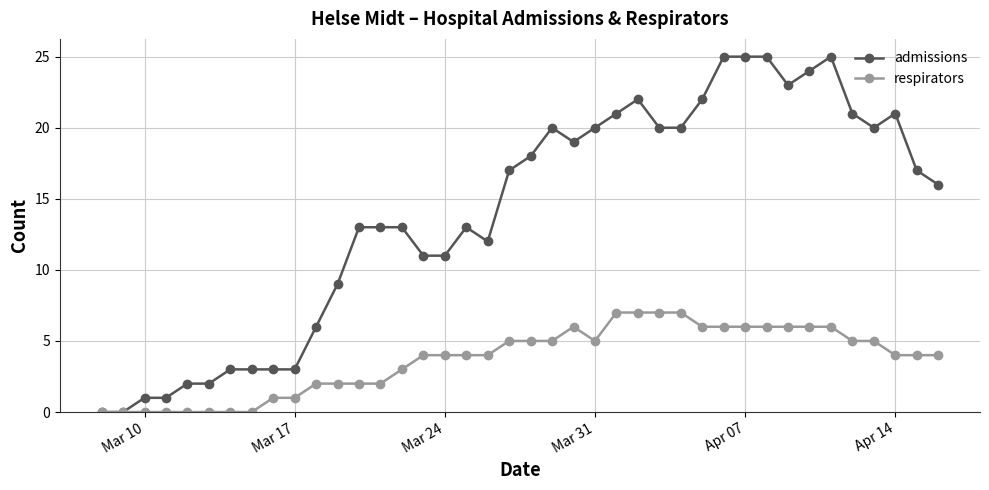

Rank the series by their average value, from lowest to highest.

respirators, admissions